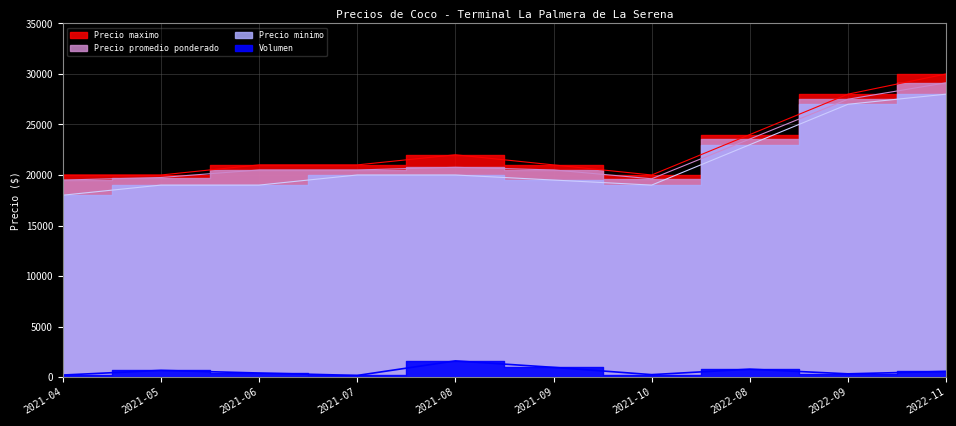

What is the total value across all series at 2021-07?

61660